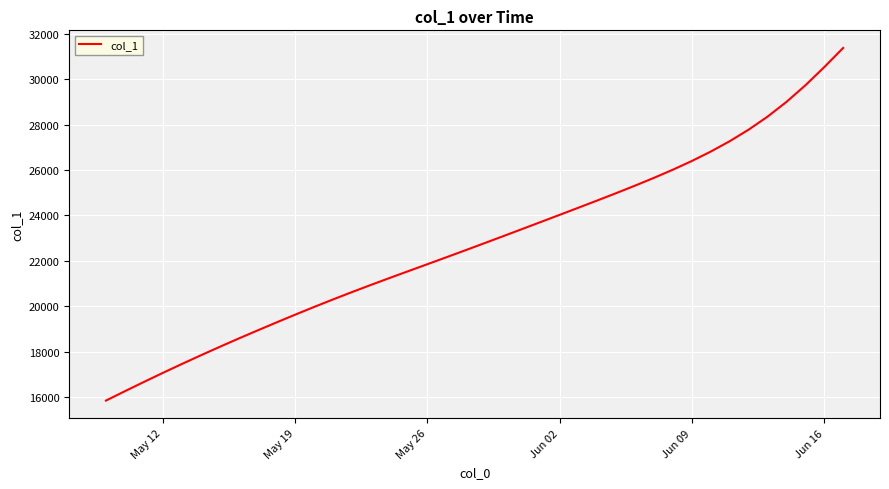

What is the smallest value displayed?

15842.6